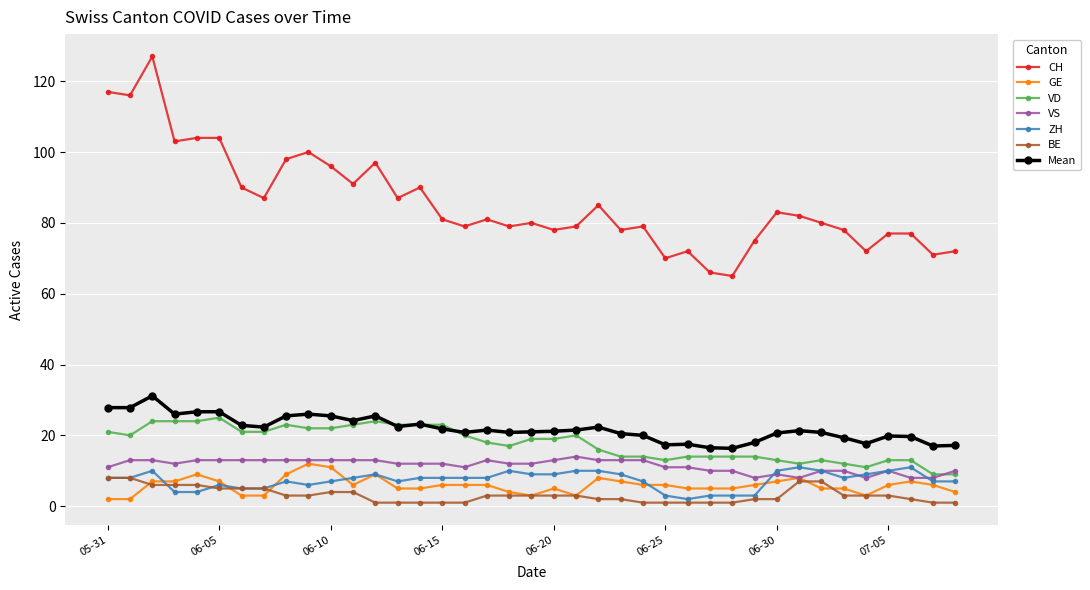

Which series has the largest total across all categories?

CH